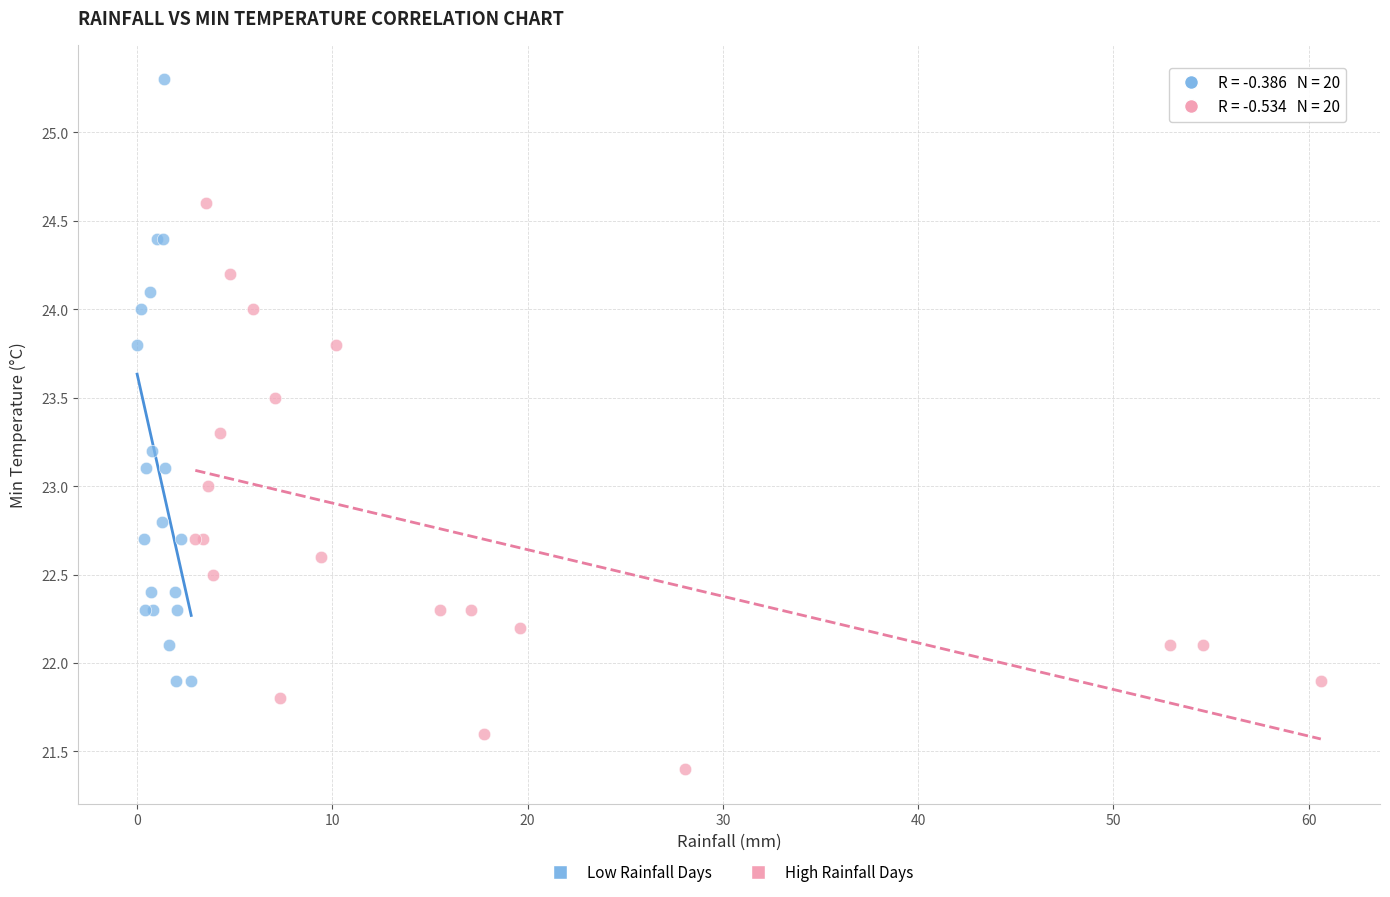

Which series contains the lowest Y value?

High Rainfall Days